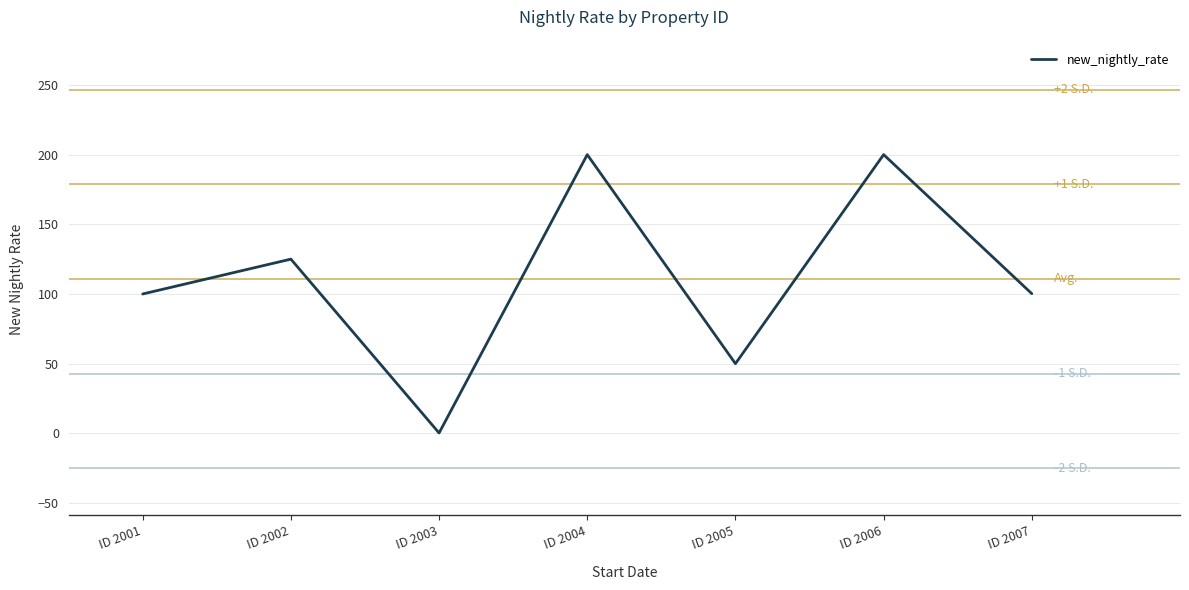

What is the greatest value displayed?

200.0